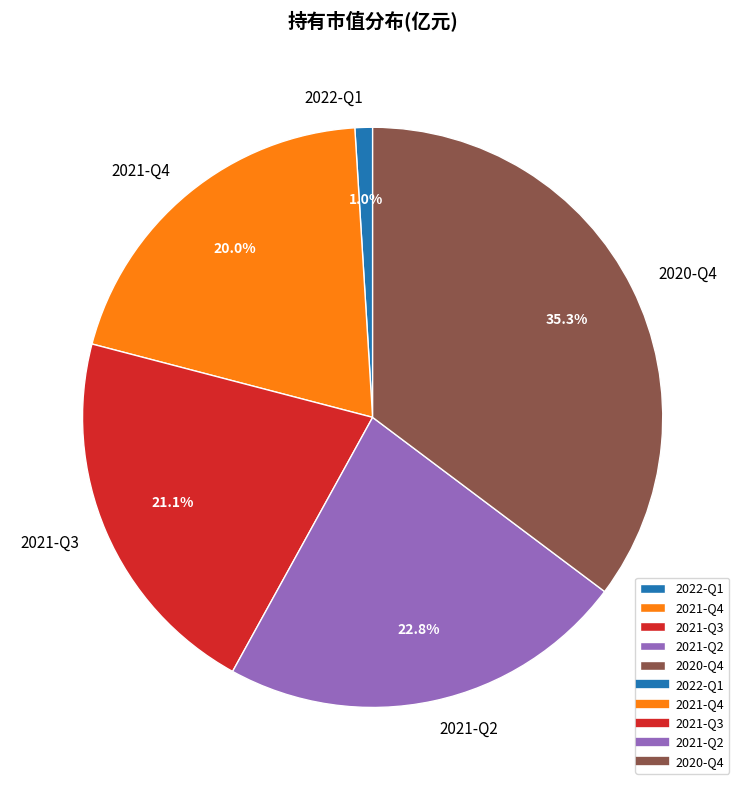

Rank the categories by value from highest to lowest.

2020-Q4, 2021-Q2, 2021-Q3, 2021-Q4, 2022-Q1